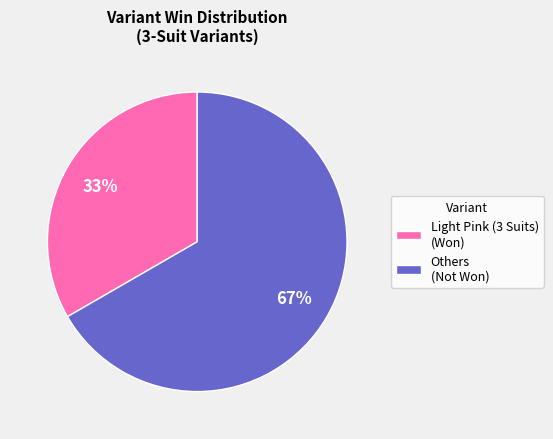

Is the sum of Light Pink (3 Suits) (Won) and Others (Not Won) greater than half?

Yes